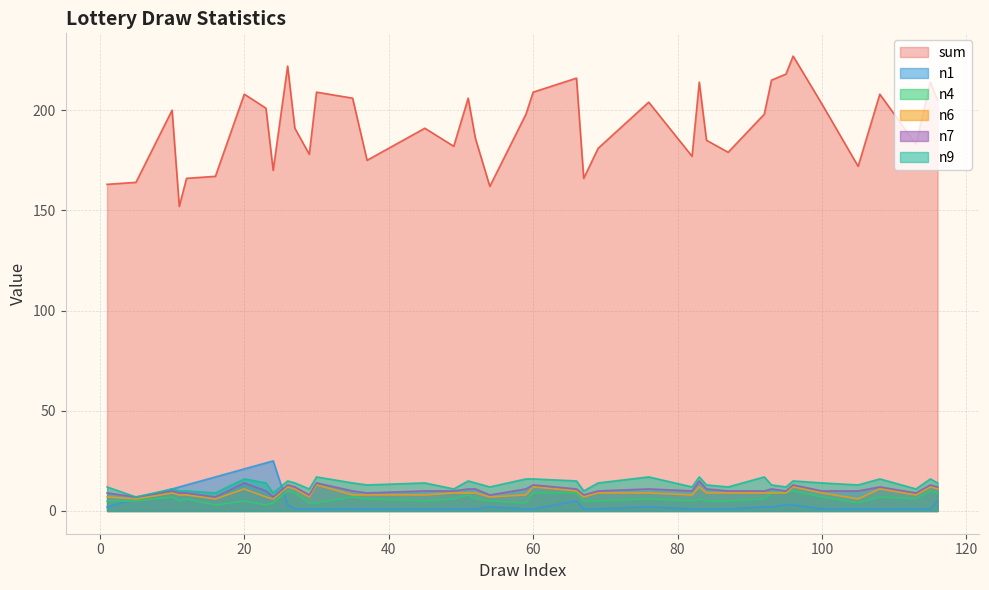

What is the sum of the sum values at 37 and 12?

341